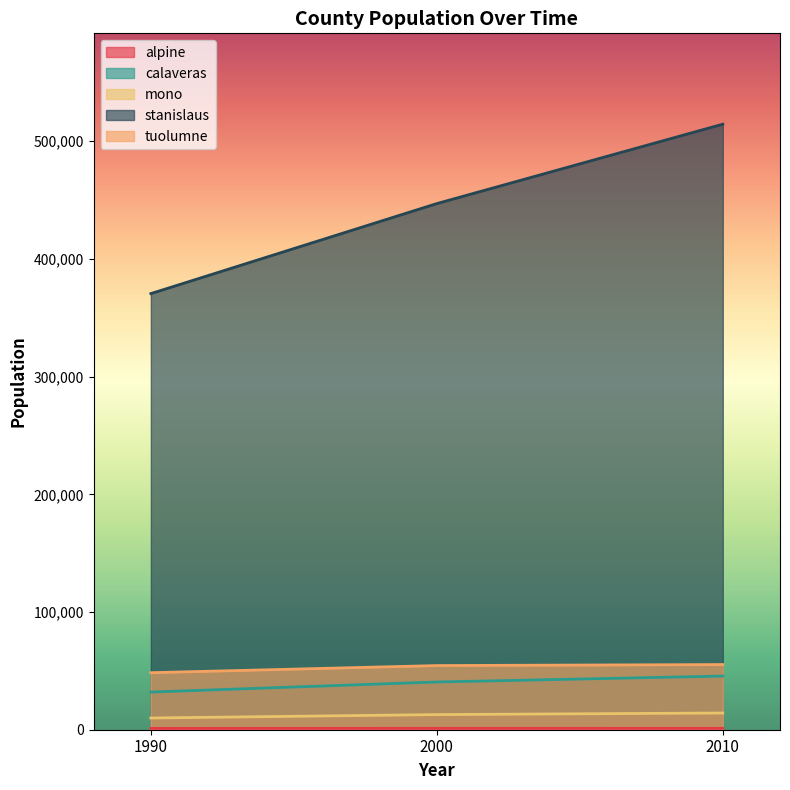

Between 1990 and 2000, which is larger?

2000